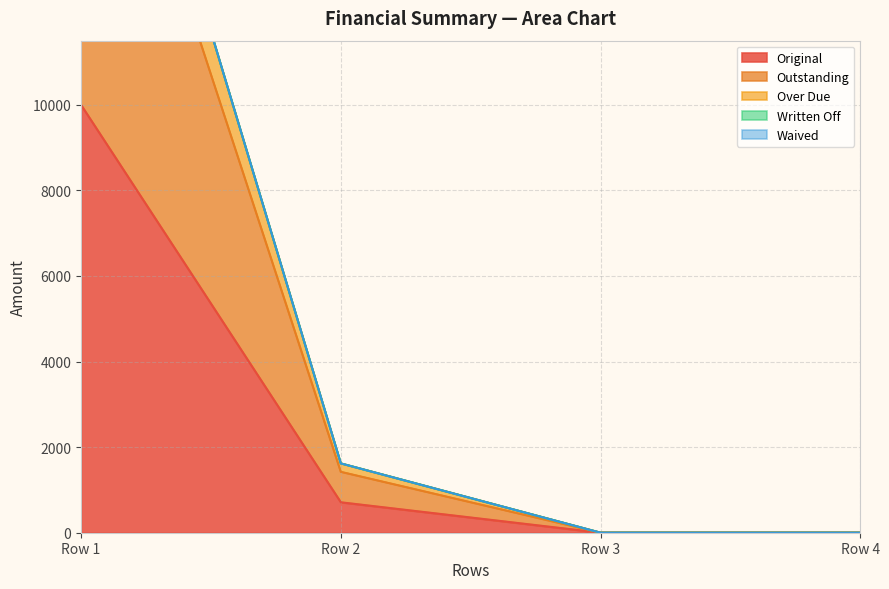

The value of Original at Row 3 is 6296.3. True or false?

False